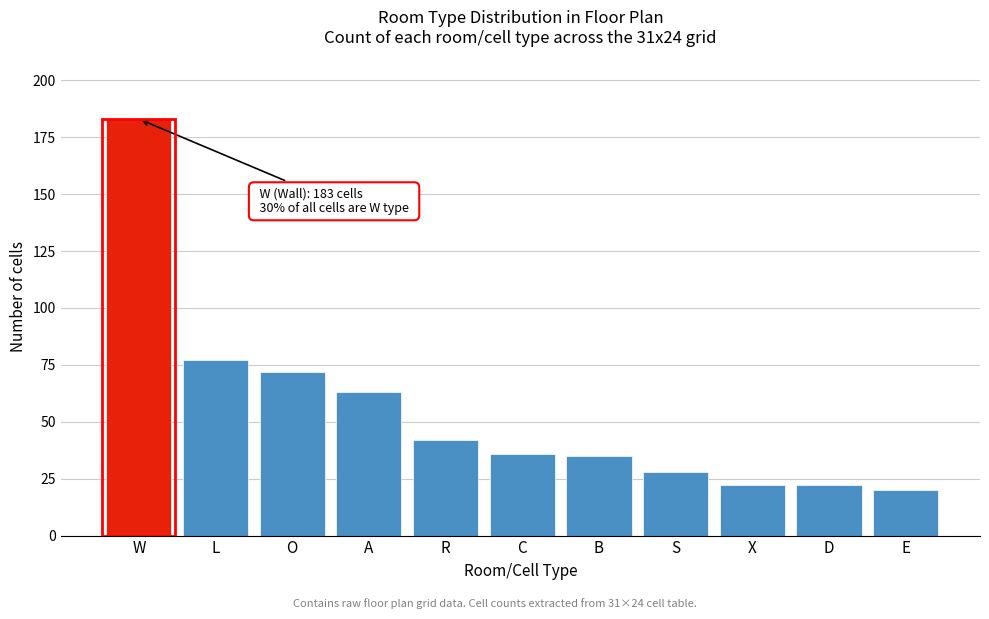

Reading left to right, transcribe all the data shown in this chart.

W=183	L=77	O=72	A=63	R=42	C=36	B=35	S=28	X=22	D=22	E=20